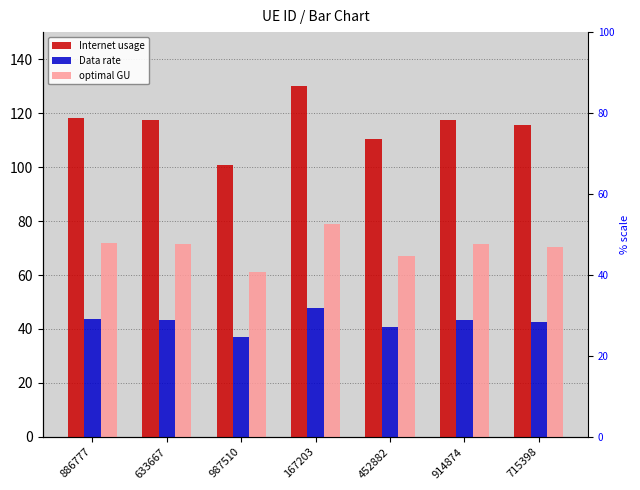

What is the sum of the Internet usage values at 633667 and 987510?

218.1